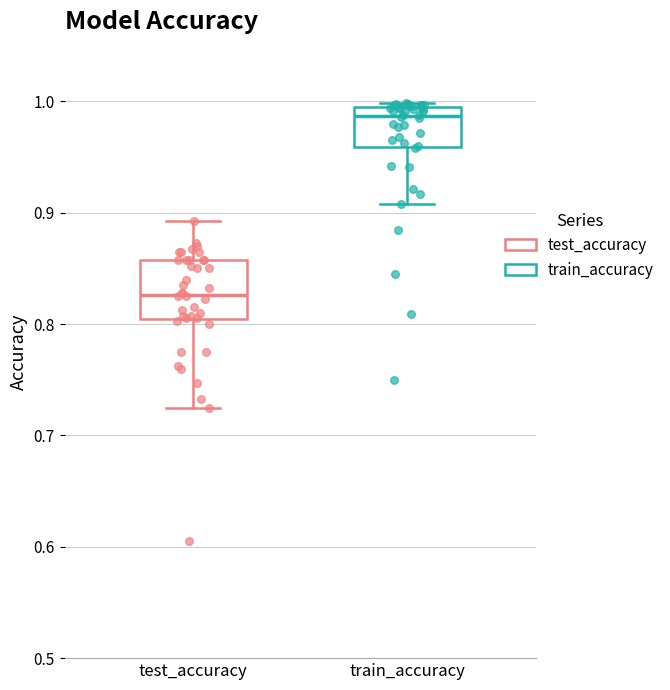

Reading left to right, transcribe this box plot: for each box, give where its median line is, the range the box spans, and where its two whiskers end, as read against the y-axis. The values are not printed on the chart, so give them approximately, as read against the axis.

test_accuracy: median 0.83, box 0.80 to 0.86, whiskers 0.72 to 0.89
train_accuracy: median 0.99 (just below the box's upper edge), box 0.96 to 0.99, whiskers 0.91 to 1.00